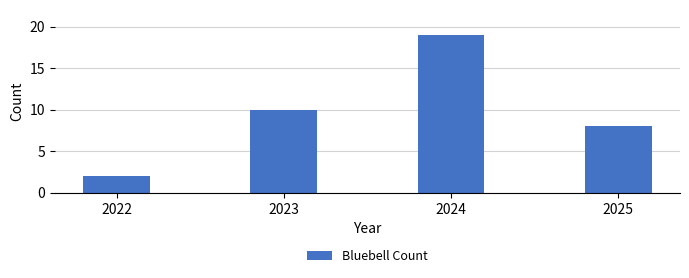

What is the greatest value displayed?

19